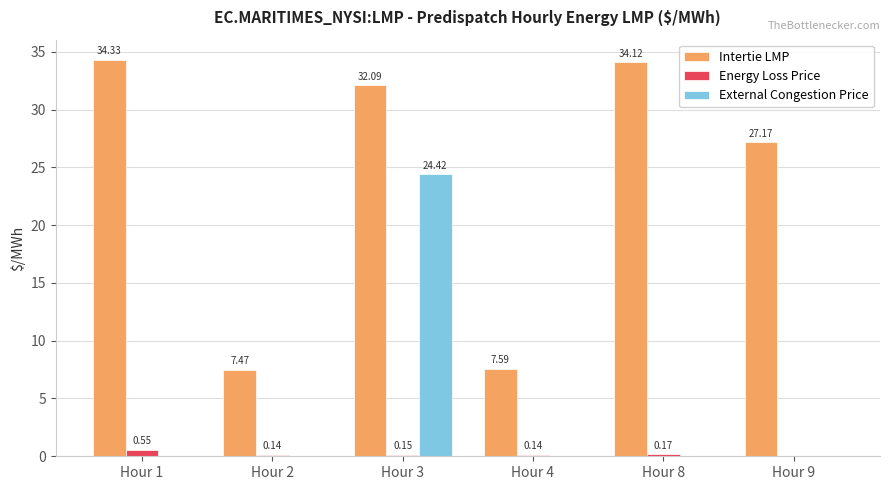

How many values in the Intertie LMP series exceed 32?

3